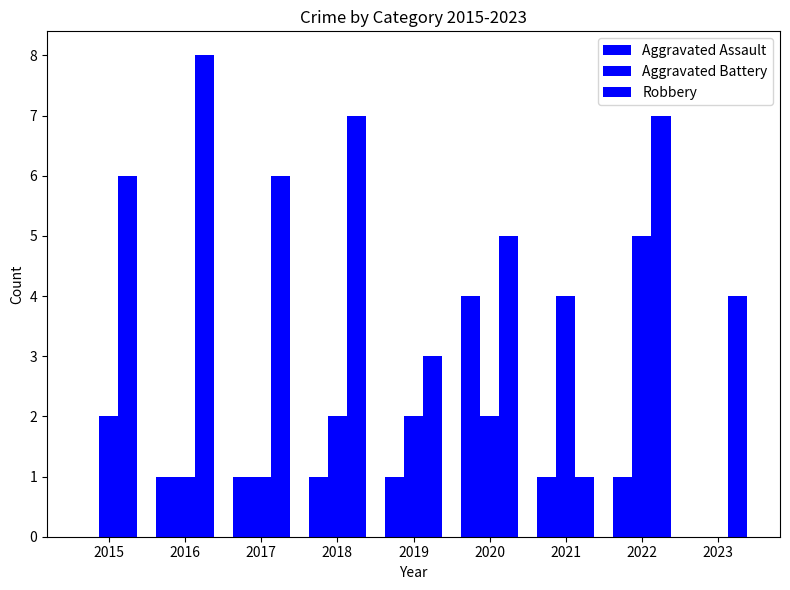

Is it true that Aggravated Battery equals 3 at 2020?

False